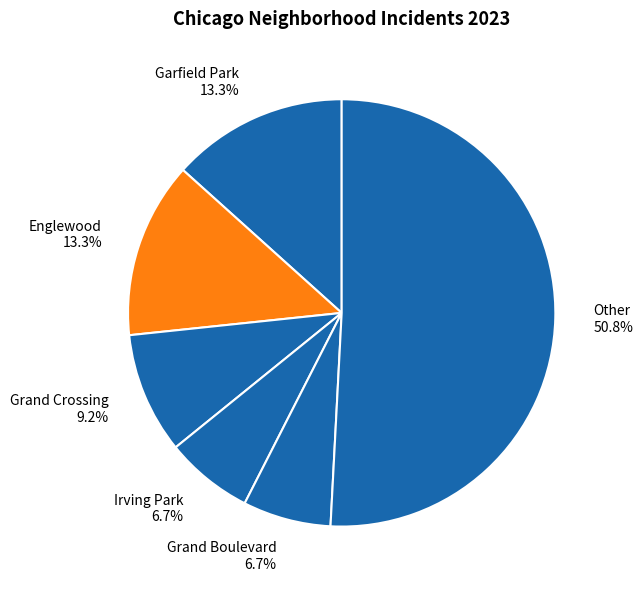

To the nearest percent, what is the difference between the largest and smallest slice percentages?

44%